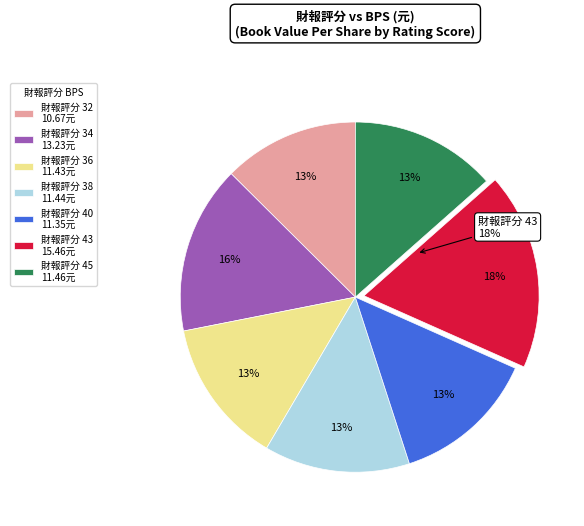

How many segments does this pie chart have?

7